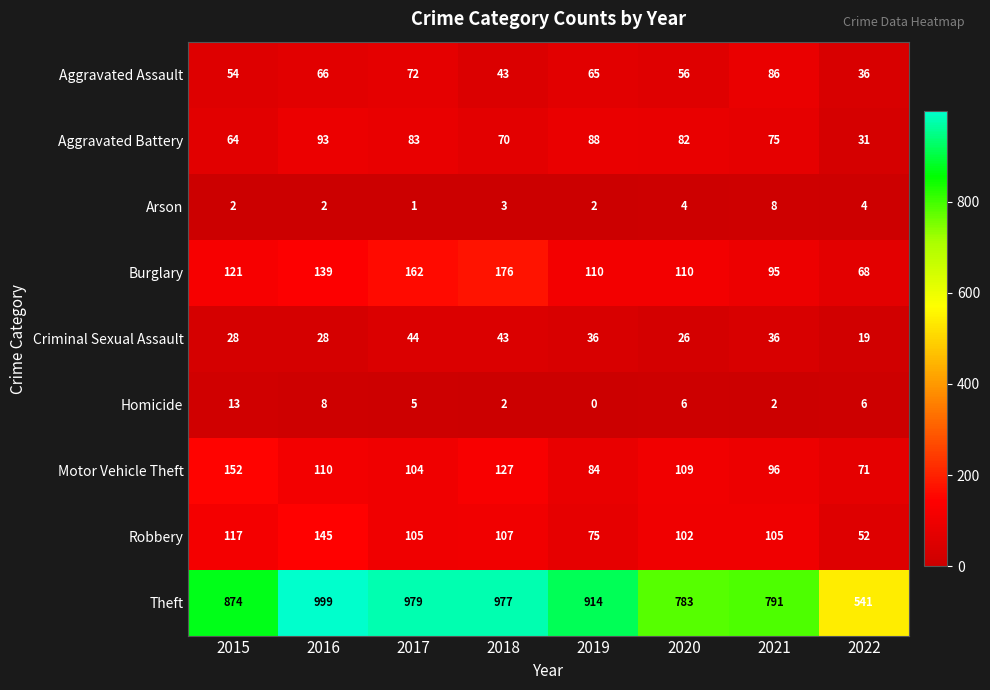

At which category does the chart reach its peak across all series?

2016